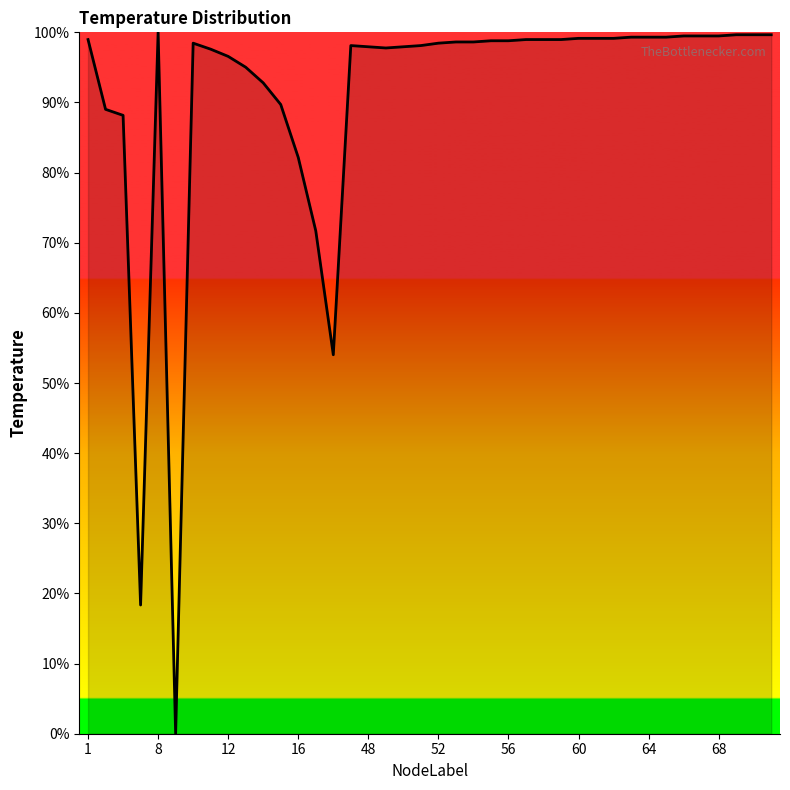

What is the average value?

91.1